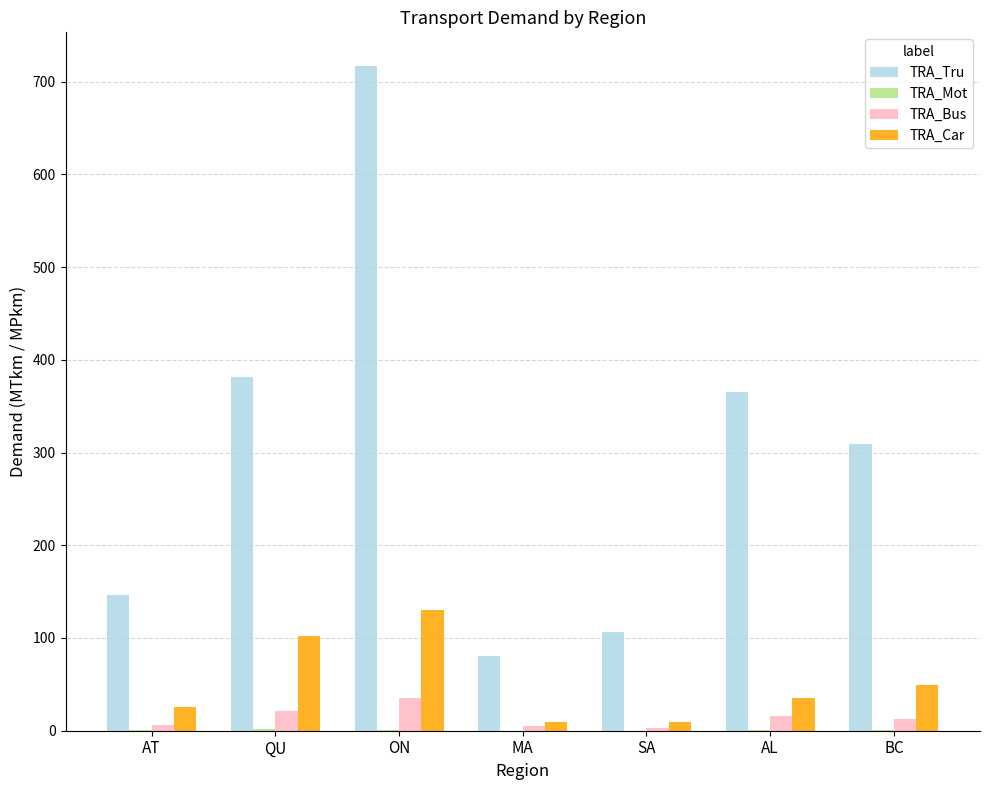

At which label is TRA_Car closest to 69?

BC